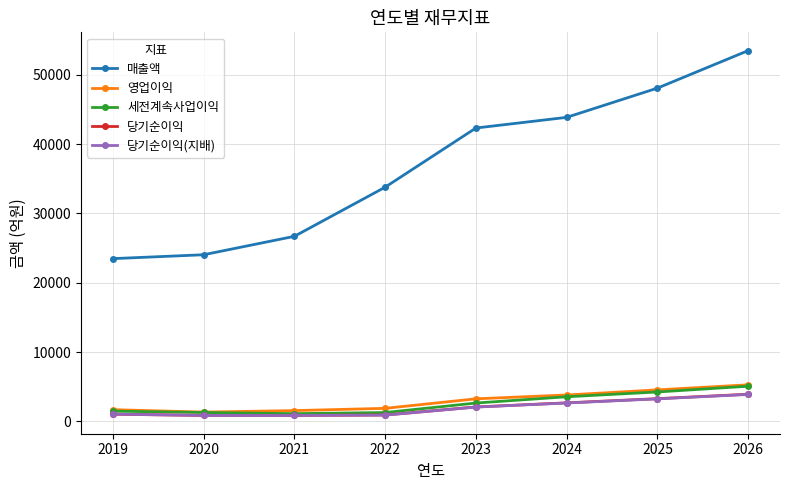

What is the sum of the 당기순이익(지배) values at 2026 and 2022?

4783